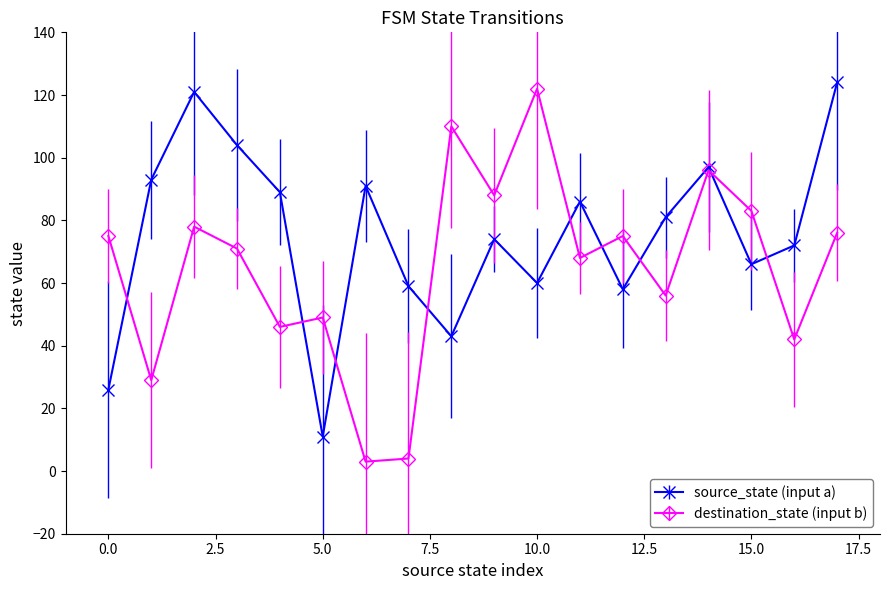

Which series has the largest total across all categories?

source_state (input a)